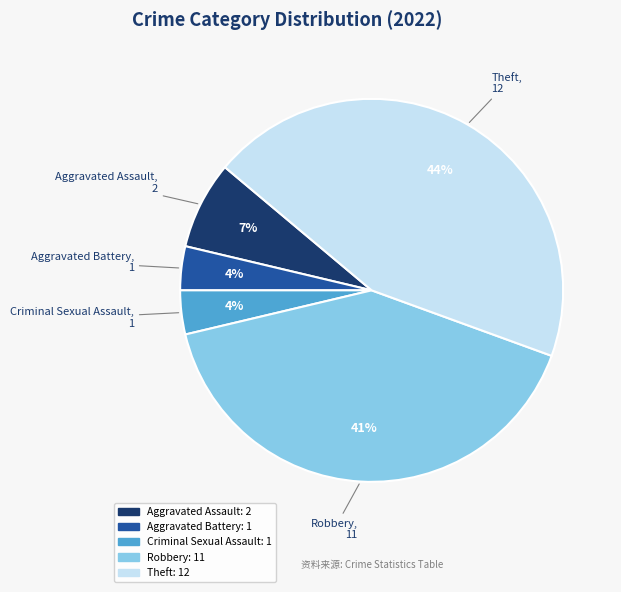

Does any single category account for the majority?

No